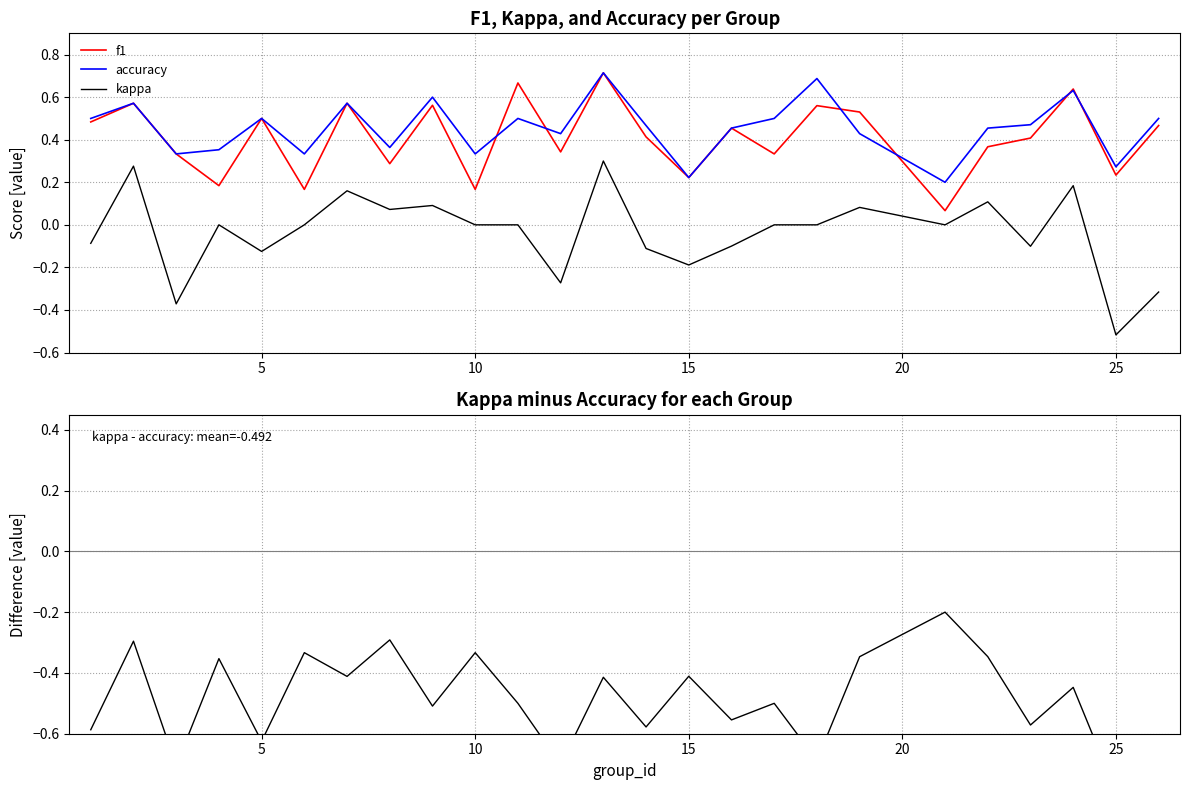

True or false: f1 and kappa intersect in this chart.

False